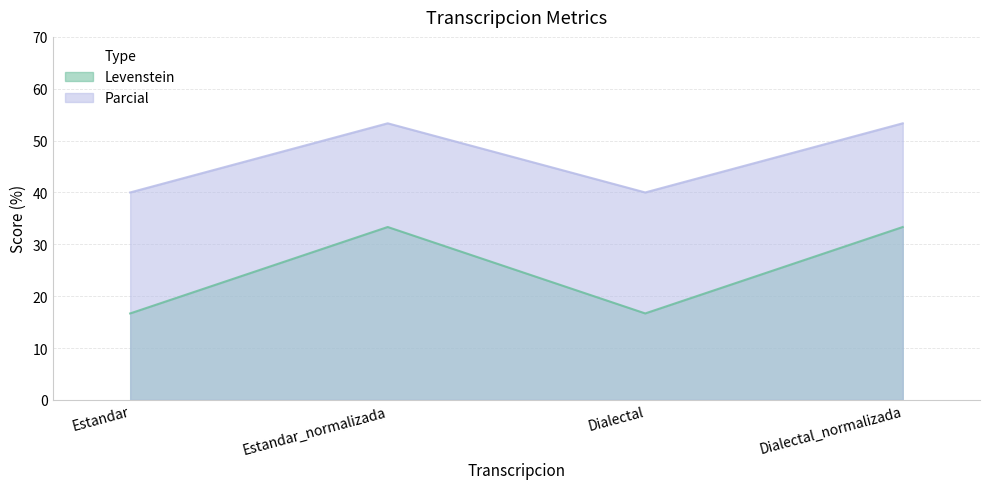

True or false: Parcial and Levenstein cross at least once.

False